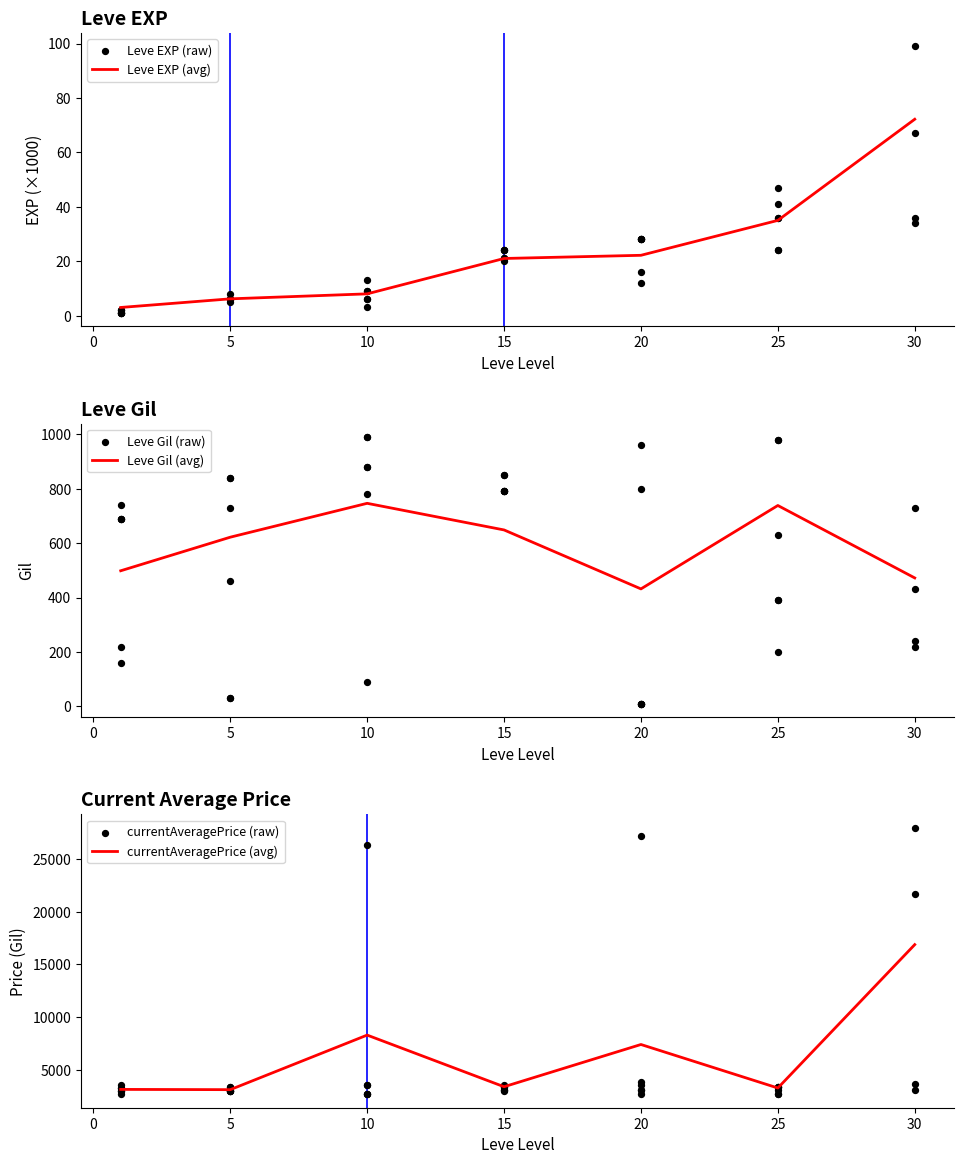

What are all the series names shown in the legend?

Leve EXP, Leve Gil, currentAveragePrice